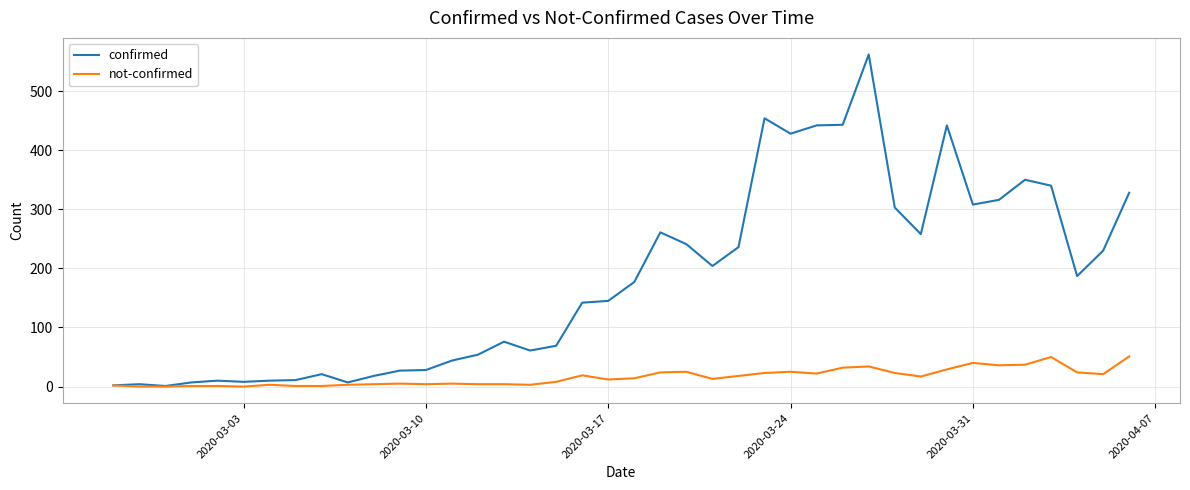

What is the greatest value displayed?

562